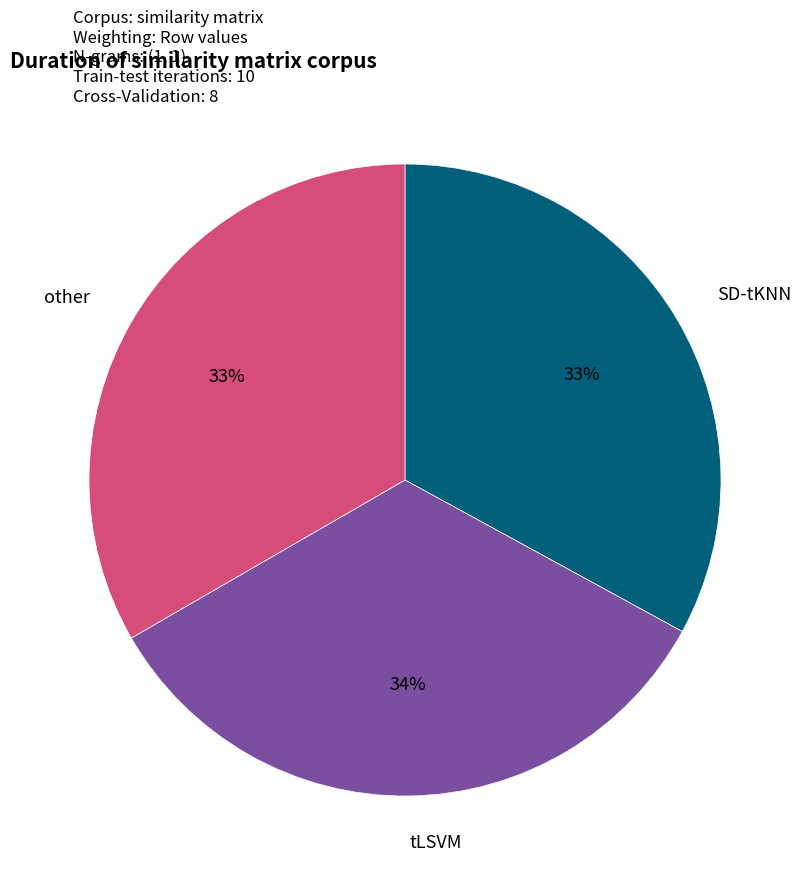

To the nearest percent, what is the difference between the largest and smallest slice percentages?

1%